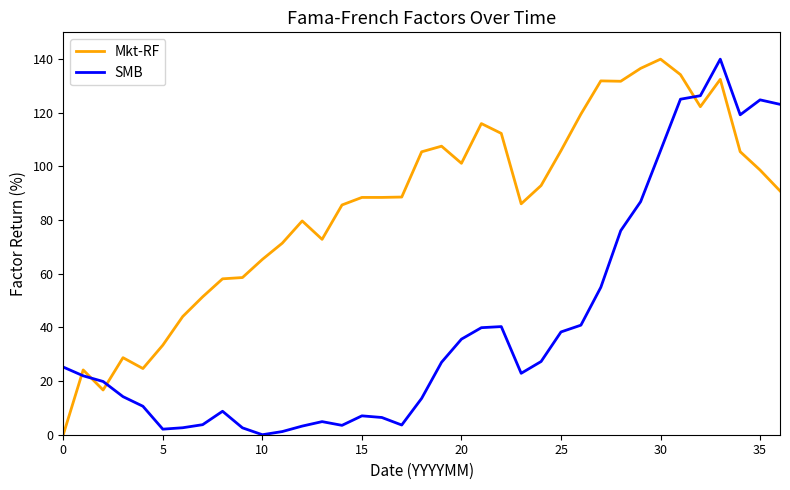

What is the sum of all Mkt-RF values?

3151.4